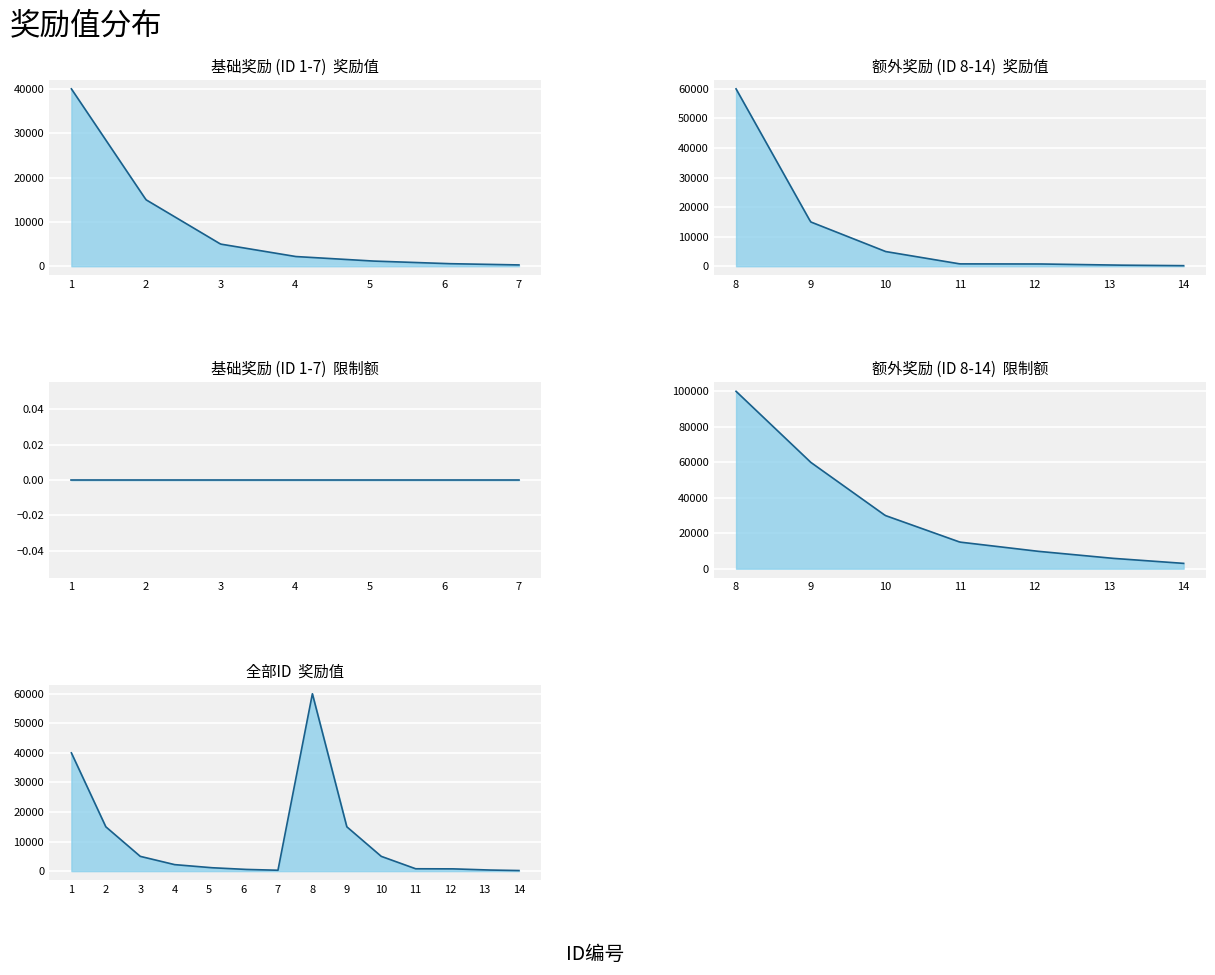

In need_num|限制, how many points are higher than both neighbors (excluding endpoints)?

1